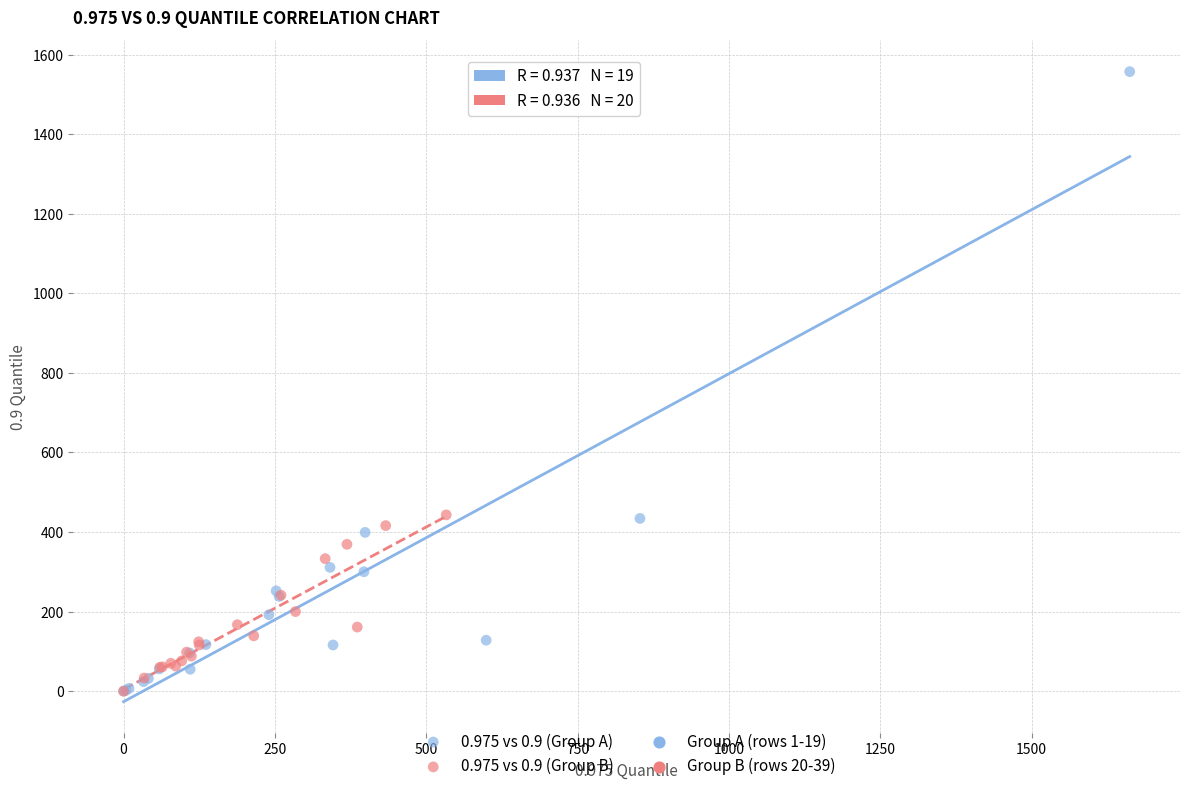

Which series has the widest spread of Y values?

0.975 vs 0.9 (Group A)